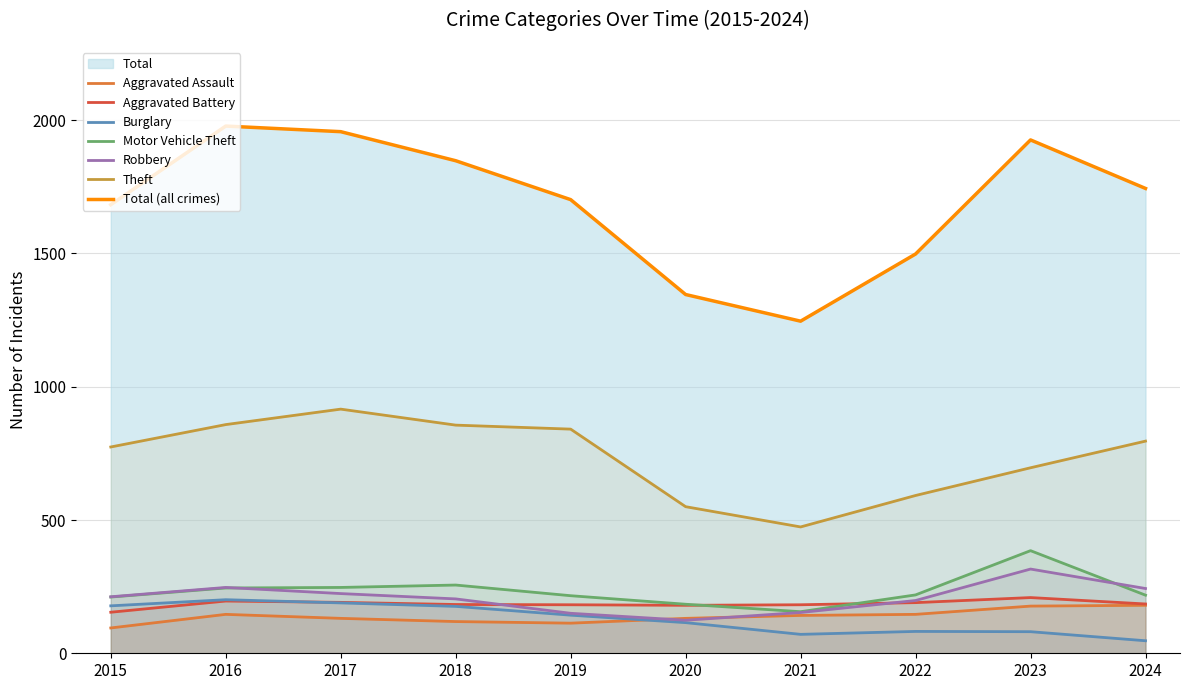

How many distinct data groups are displayed?

7